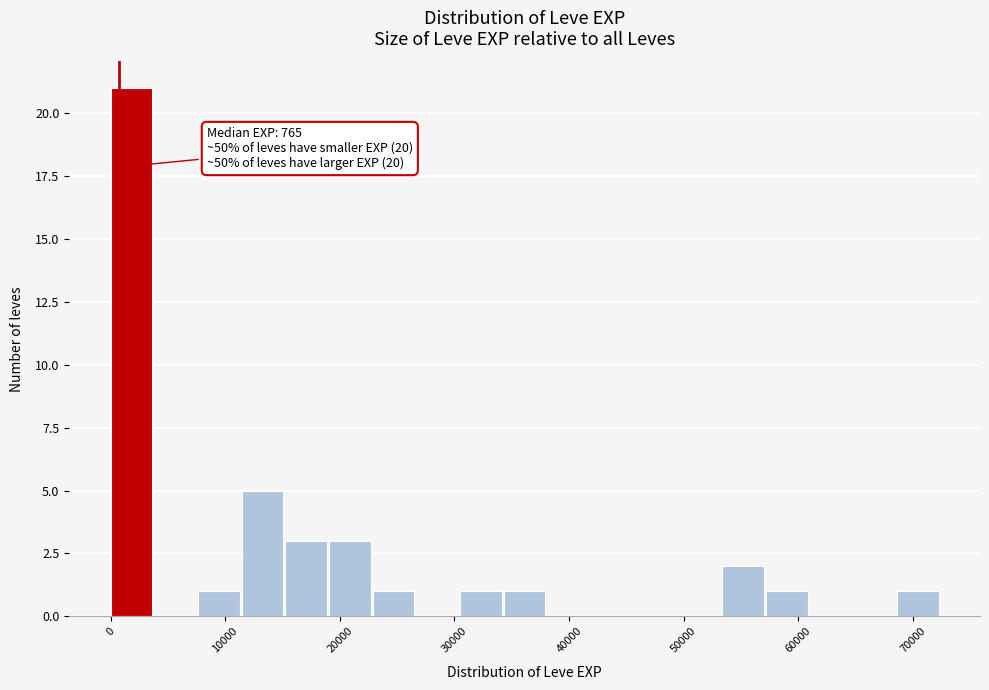

Around what value on the x-axis is the tallest bar? Give the approximate position of its centre, as read against the axis.

2000